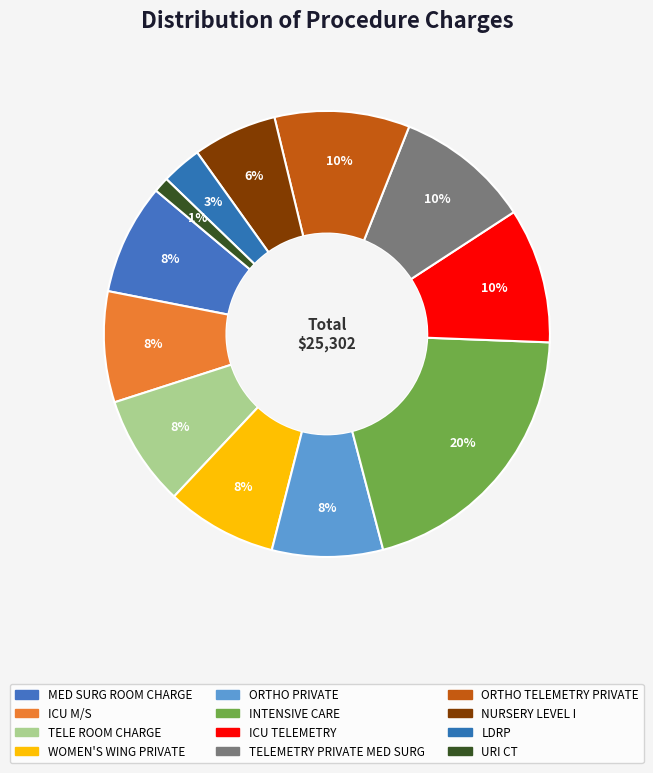

Is ICU TELEMETRY the majority of the pie?

No